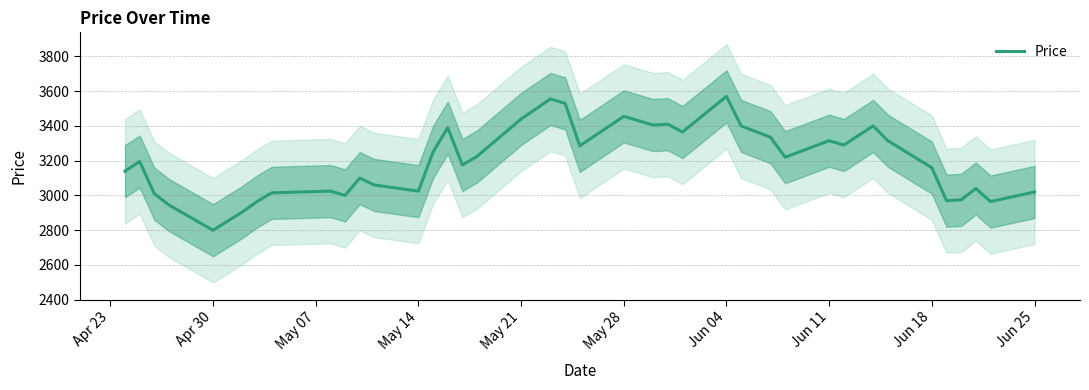

What is the maximum value shown in the chart?

3570